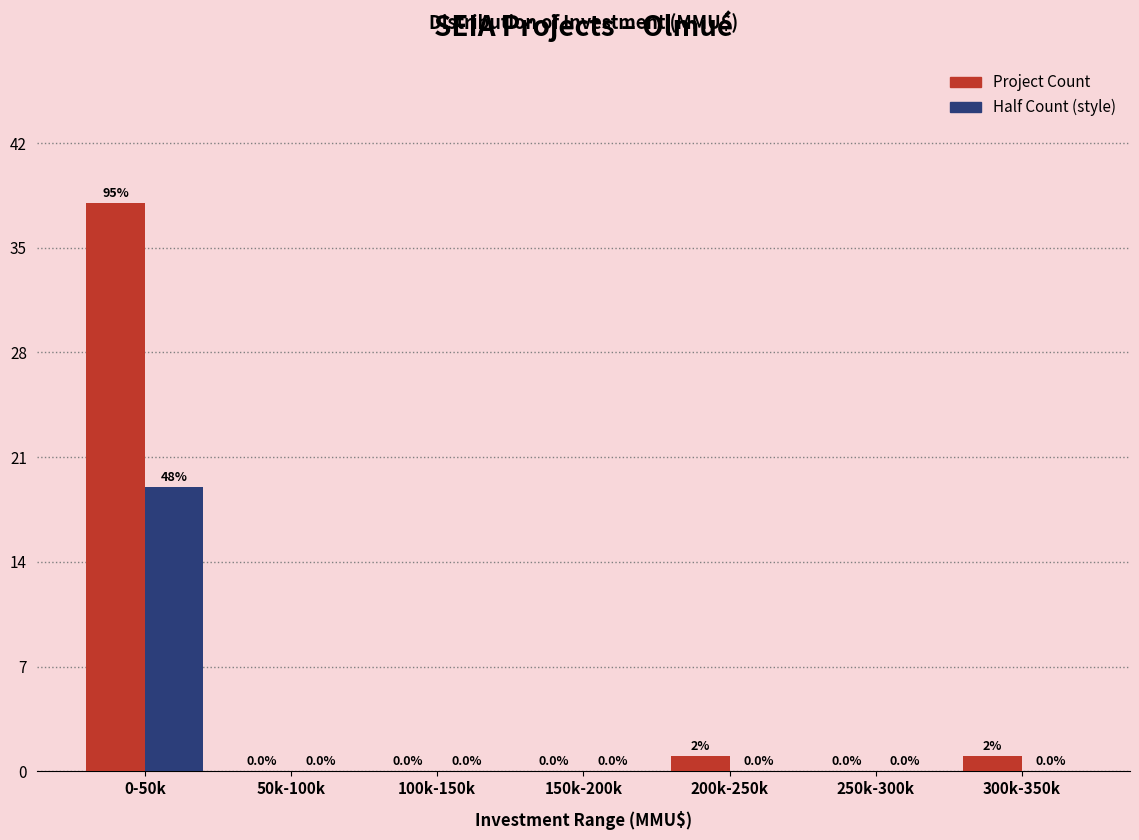

Reading left to right, extract all data points from this chart.

Investment (MMU$): 0-50k=38	50k-100k=0	100k-150k=0	150k-200k=0	200k-250k=1	250k-300k=0	300k-350k=1
Half Count: 0-50k=19	50k-100k=0	100k-150k=0	150k-200k=0	200k-250k=0	250k-300k=0	300k-350k=0